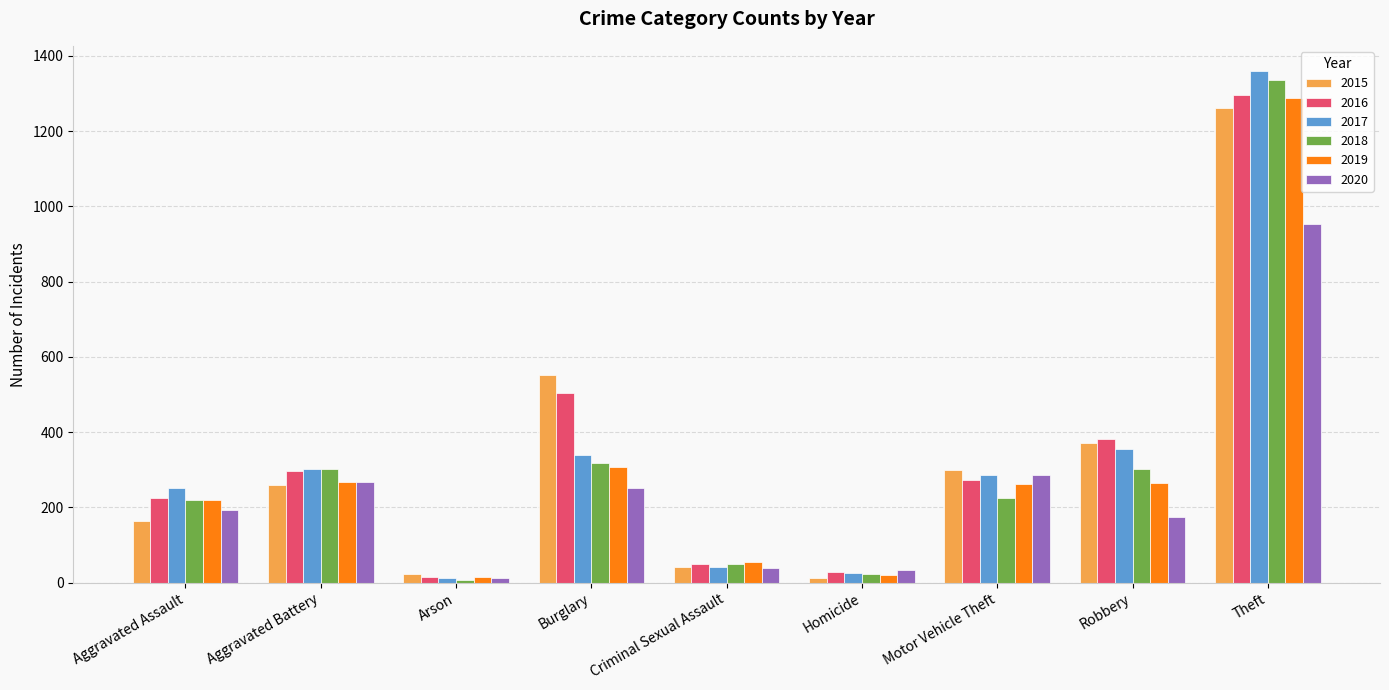

At which label is 2020 closest to 483?

Motor Vehicle Theft